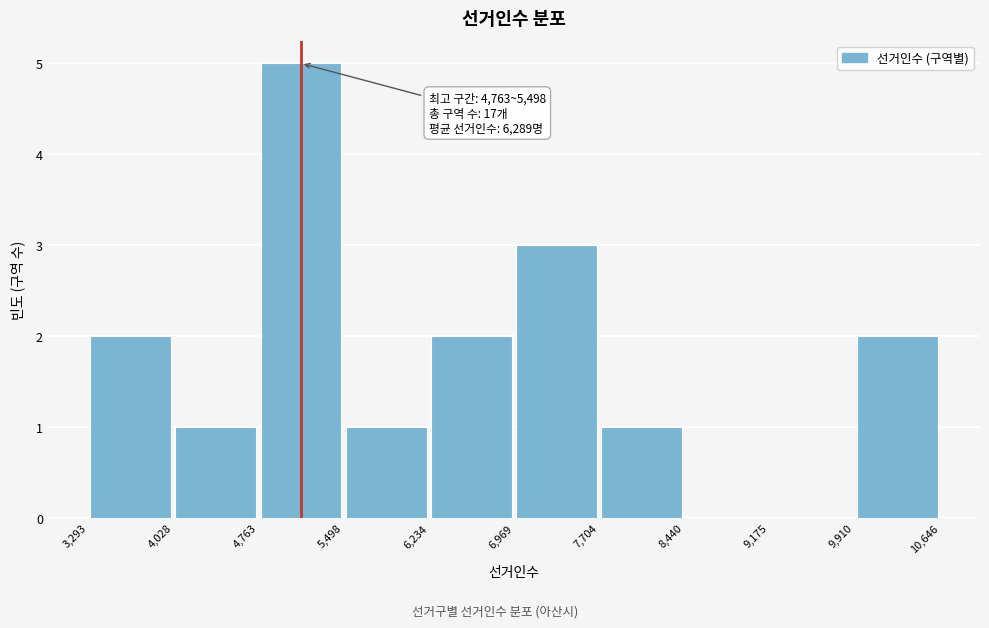

Which range on the x-axis has the tallest bar?

4,763 to 5,498